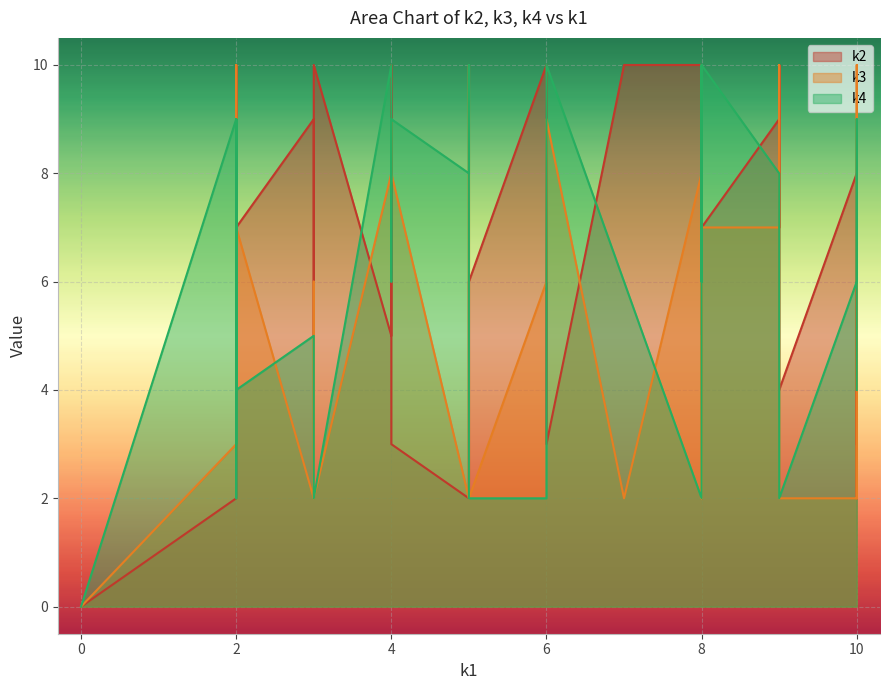

Which series has the widest spread of values?

k2